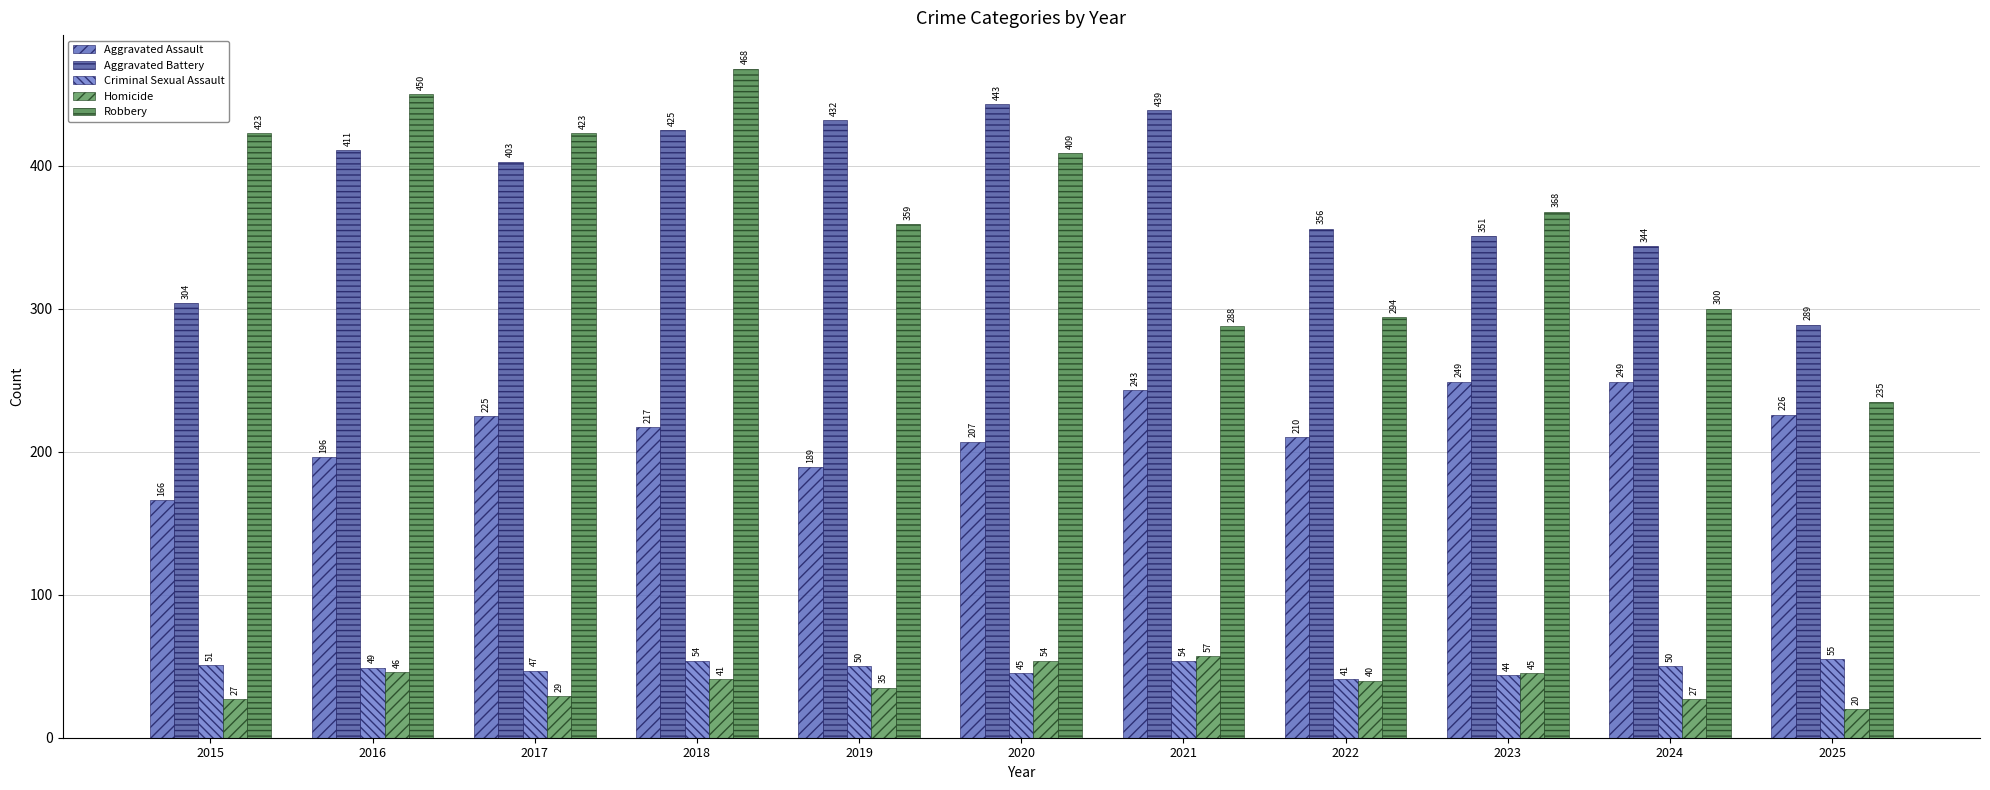

Between 2016 and 2019, which is larger?

2016